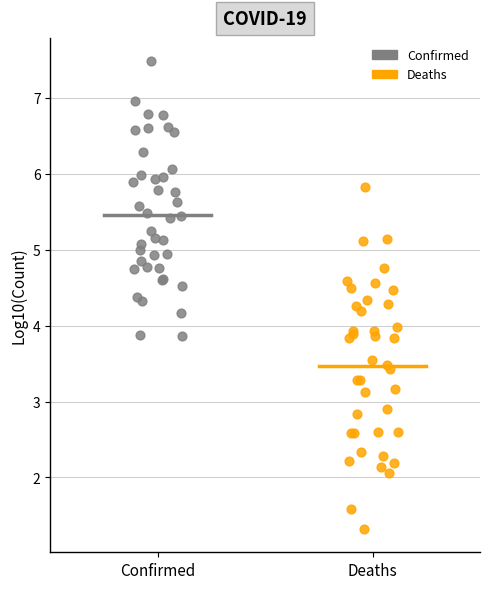

Which series has the largest Y range (max minus min)?

Deaths